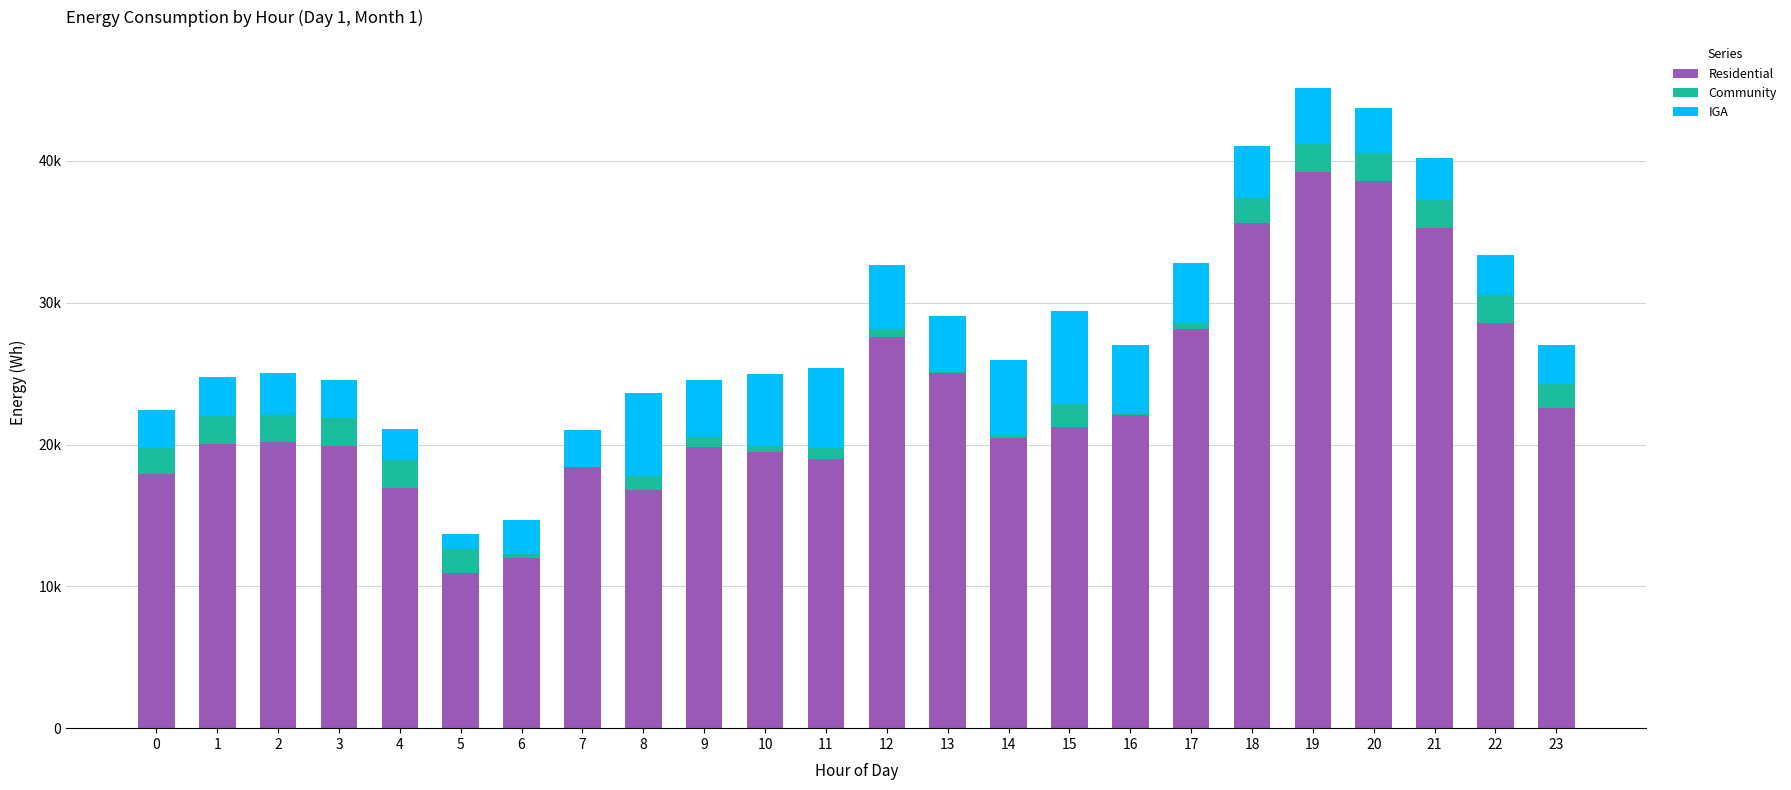

Read the IGA value at 4.

2231.9